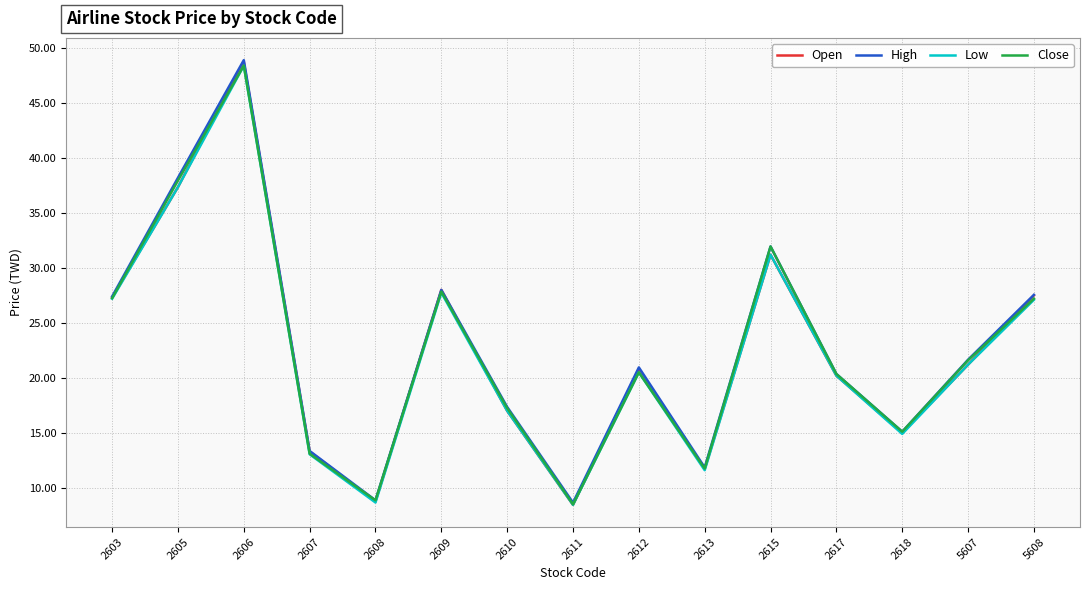

What is the spread (max minus min) of values at 2606?

0.5